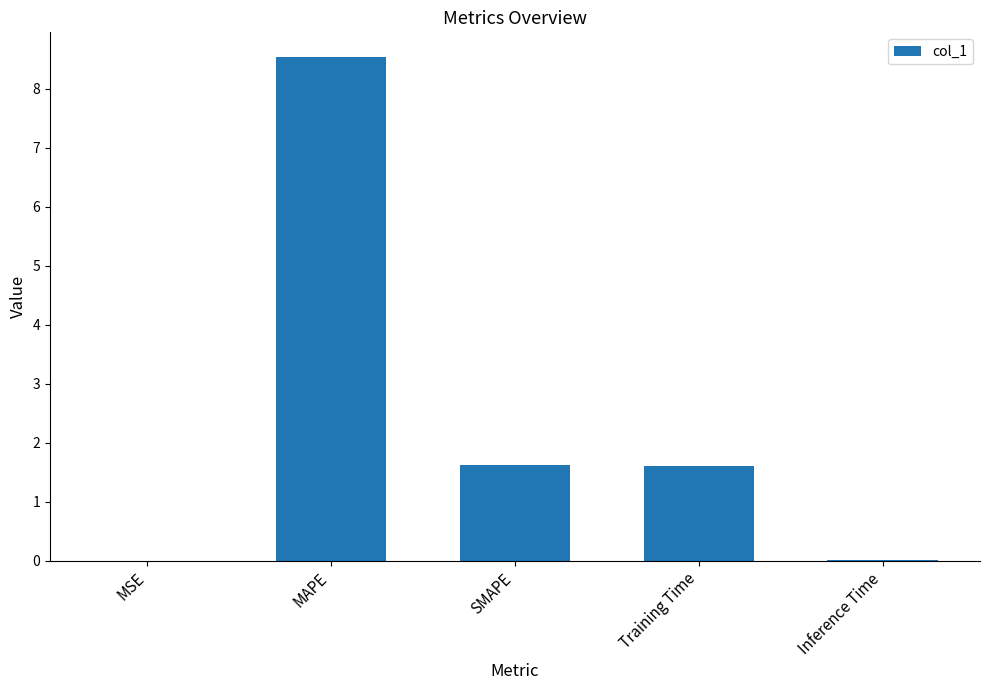

True or false: the data shows 1.6 at Training Time.

True